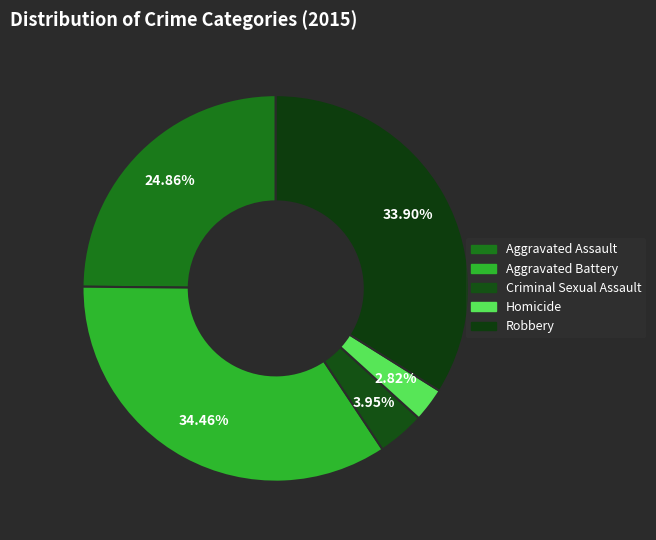

Which category has the smallest portion of the pie?

Homicide